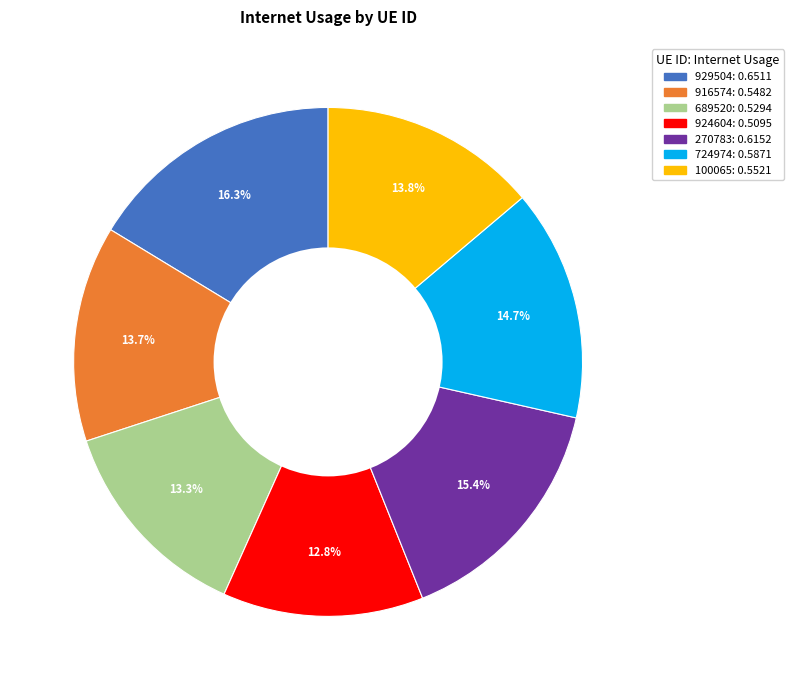

Is there any slice that represents more than half of the pie?

No